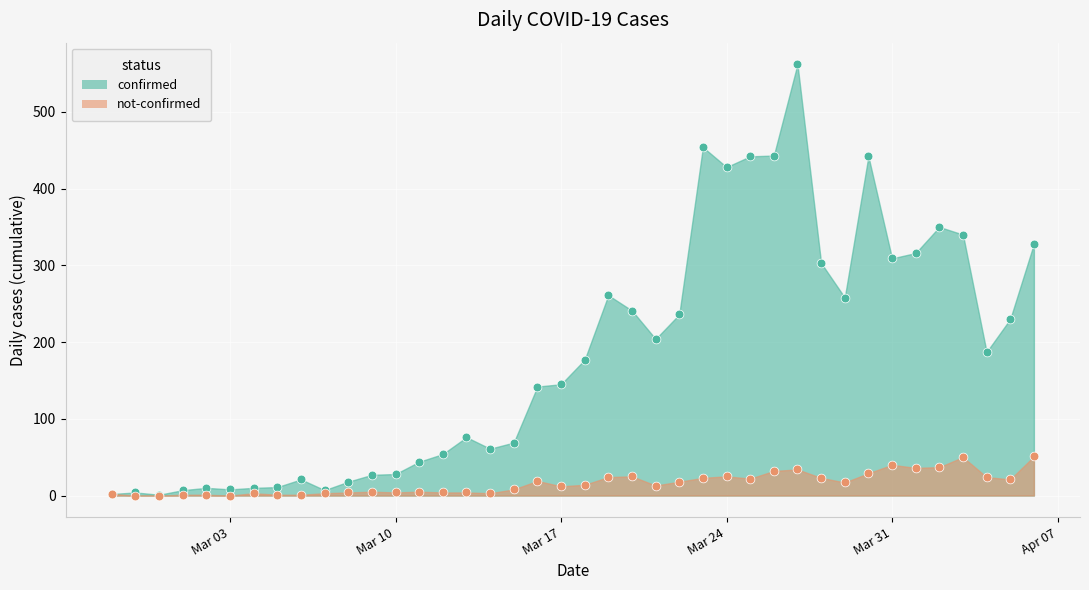

Which series reaches the maximum Y coordinate?

confirmed